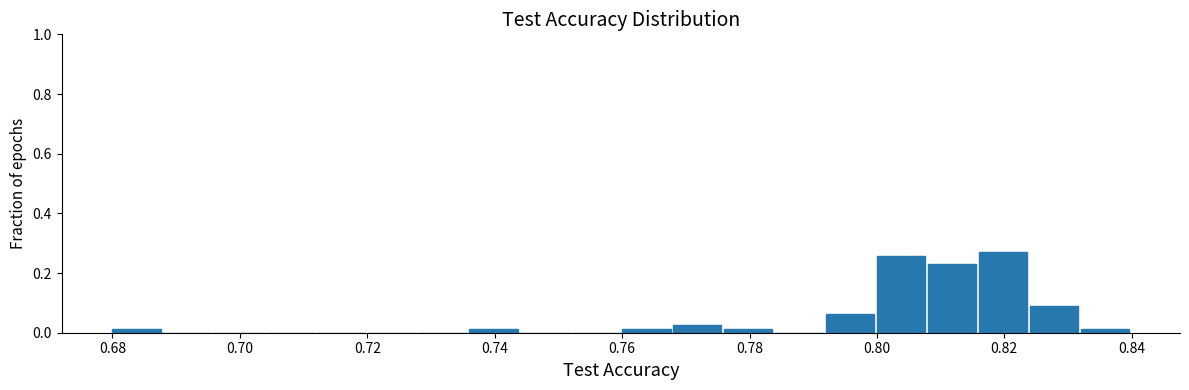

Reading left to right, list every bar in this chart as the range it spans on the x-axis followed by its height. Neither the bar edges nor the heights are printed on the chart, so give them approximately, as read against the axes.

0.680 to 0.688: under 0.02
0.688 to 0.696: 0
0.696 to 0.704: 0
0.704 to 0.712: 0
0.712 to 0.720: 0
0.720 to 0.728: 0
0.728 to 0.736: 0
0.736 to 0.744: under 0.02
0.744 to 0.752: 0
0.752 to 0.760: 0
0.760 to 0.768: under 0.02
0.768 to 0.776: 0.02
0.776 to 0.784: under 0.02
0.784 to 0.792: 0
0.792 to 0.800: 0.06
0.800 to 0.808: 0.26
0.808 to 0.816: 0.24
0.816 to 0.824: 0.26
0.824 to 0.832: 0.08
0.832 to 0.840: under 0.02